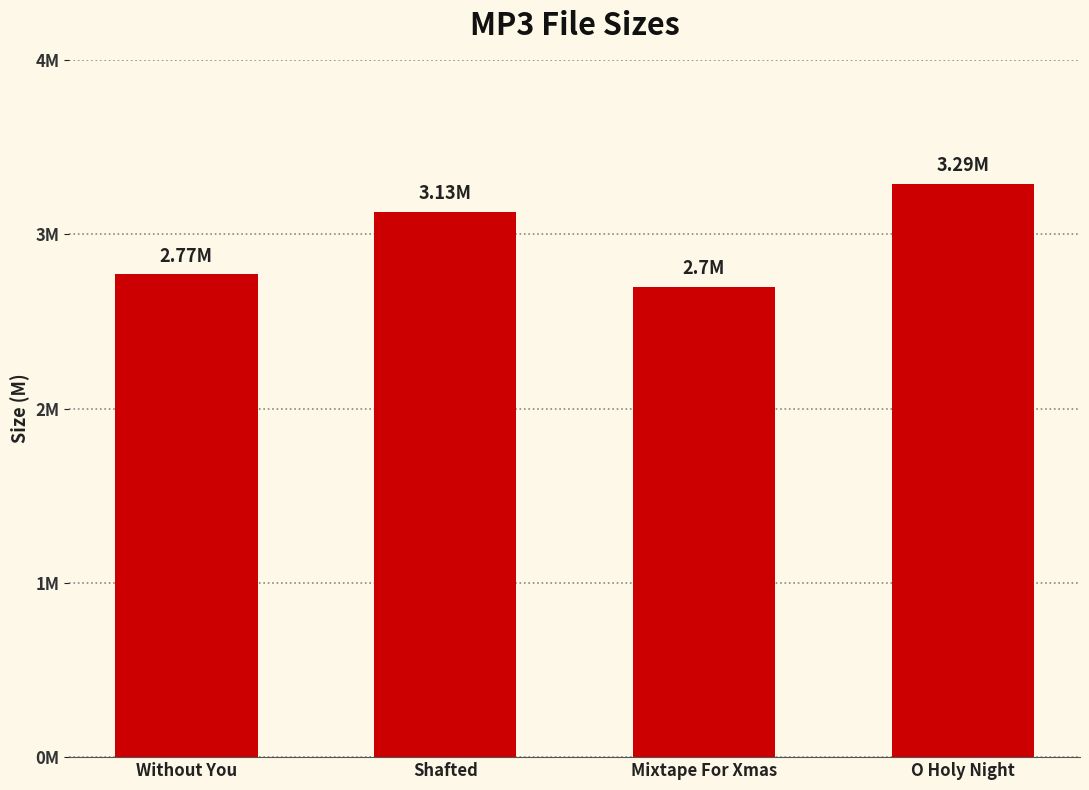

What is the sum of all values?

11.9